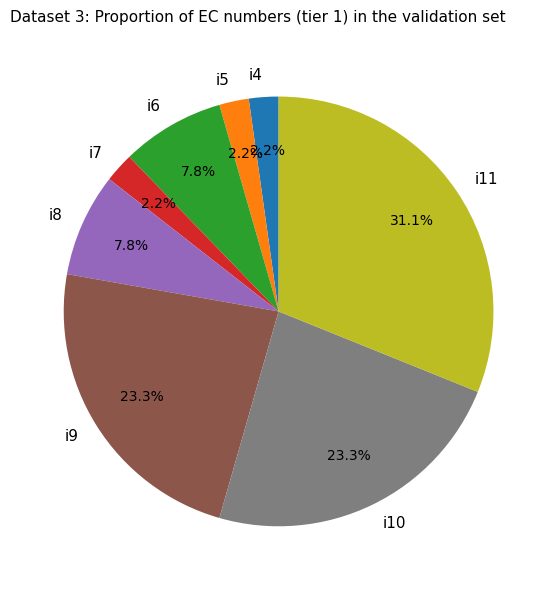

True or false: i8 accounts for 8% of the total.

True